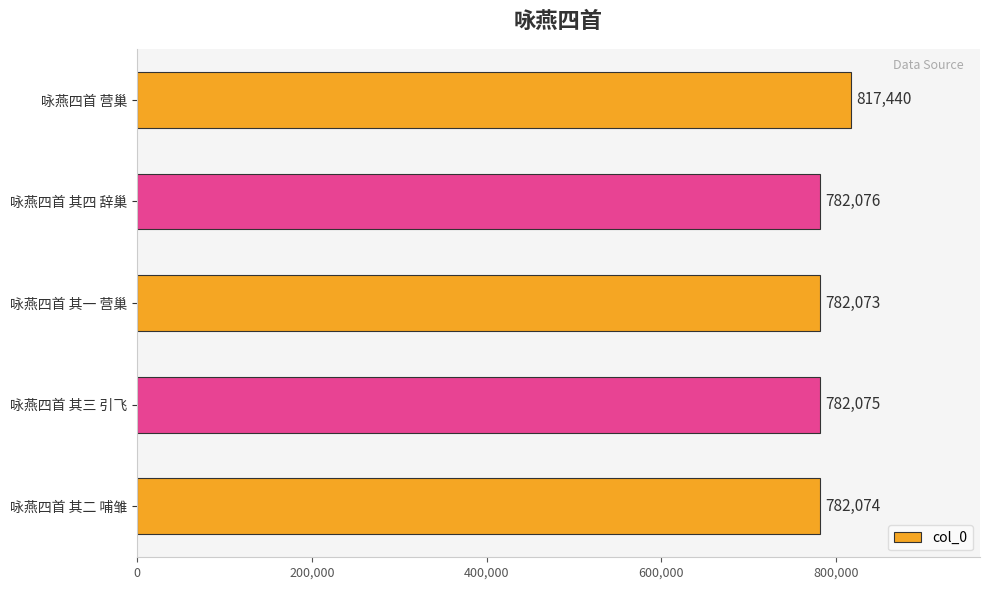

Reading bottom to top, extract all data points from this chart.

咏燕四首 其二 哺雏=782074	咏燕四首 其三 引飞=782075	咏燕四首 其一 营巢=782073	咏燕四首 其四 辞巢=782076	咏燕四首 营巢=817440